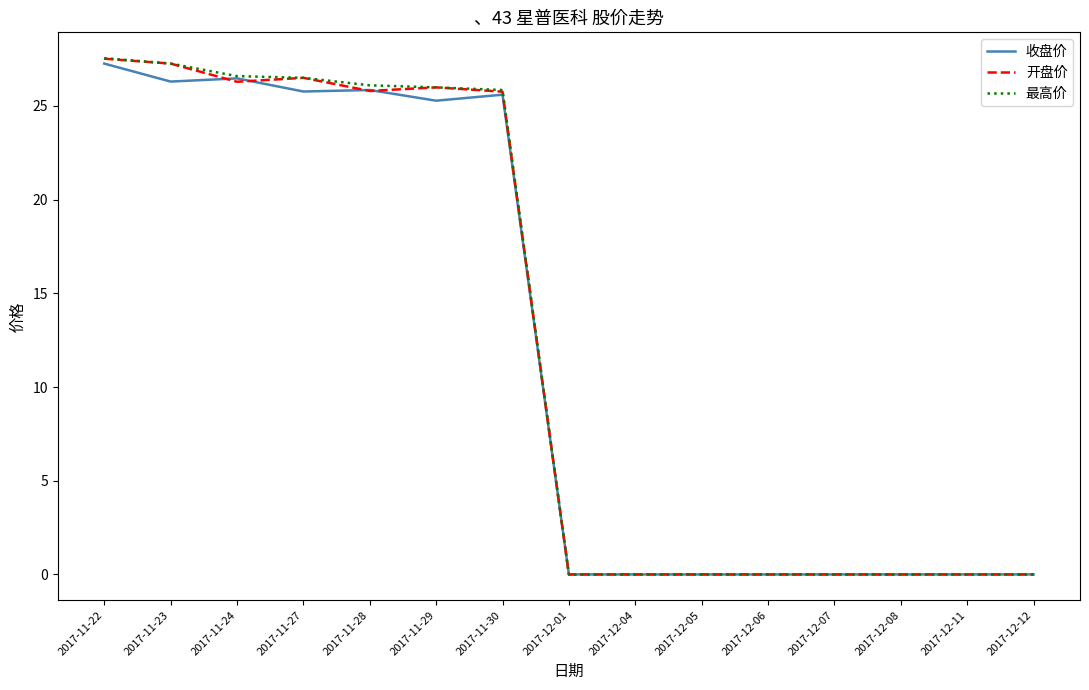

In 收盘价, how many points are higher than both neighbors (excluding endpoints)?

3